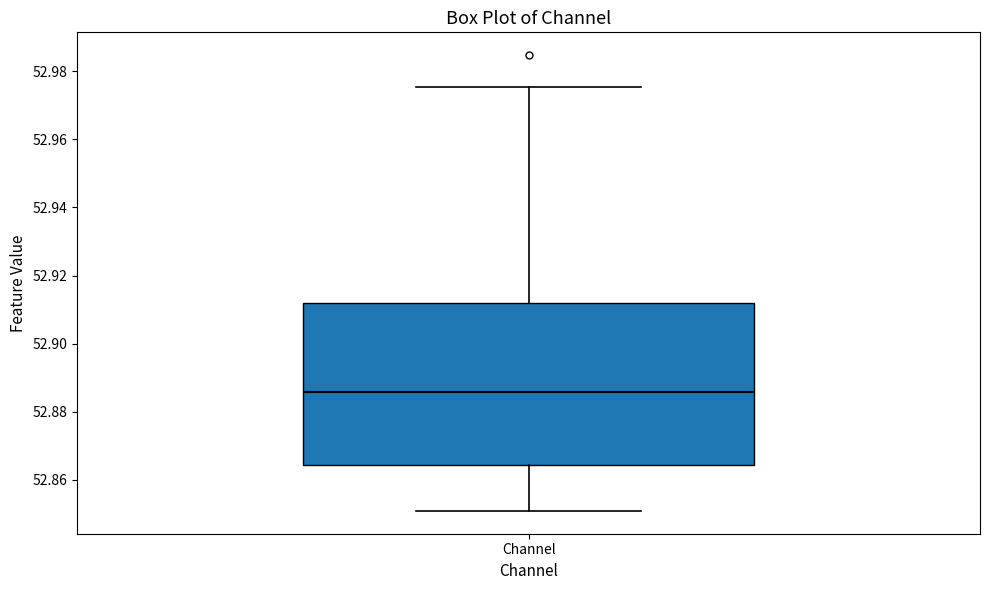

Transcribe this box plot: give where the median line is, the range the box spans, and where the two whiskers end, as read against the y-axis. The values are not printed on the chart, so give them approximately, as read against the axis.

median 52.886, box 52.864 to 52.912, whiskers 52.850 to 52.976